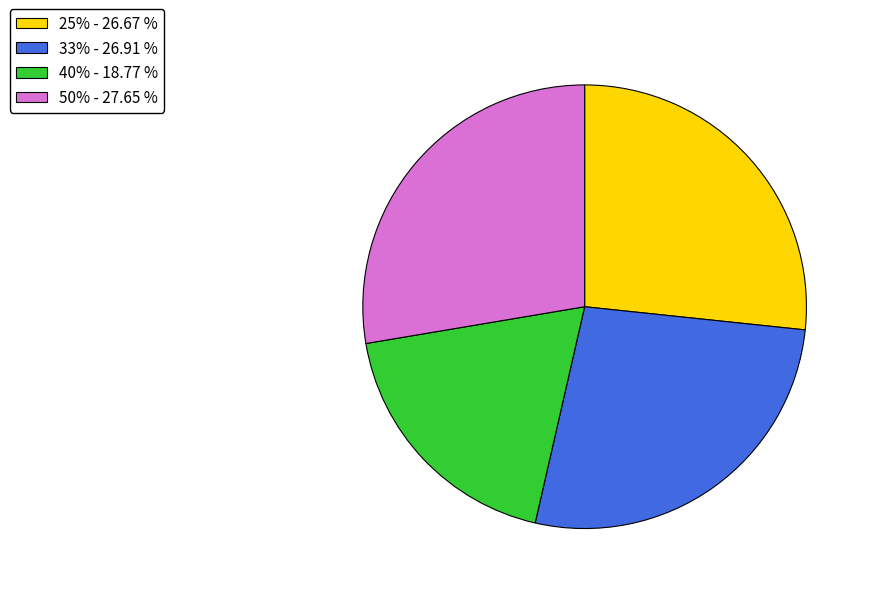

Is it true that 25% is 27% of the pie?

True